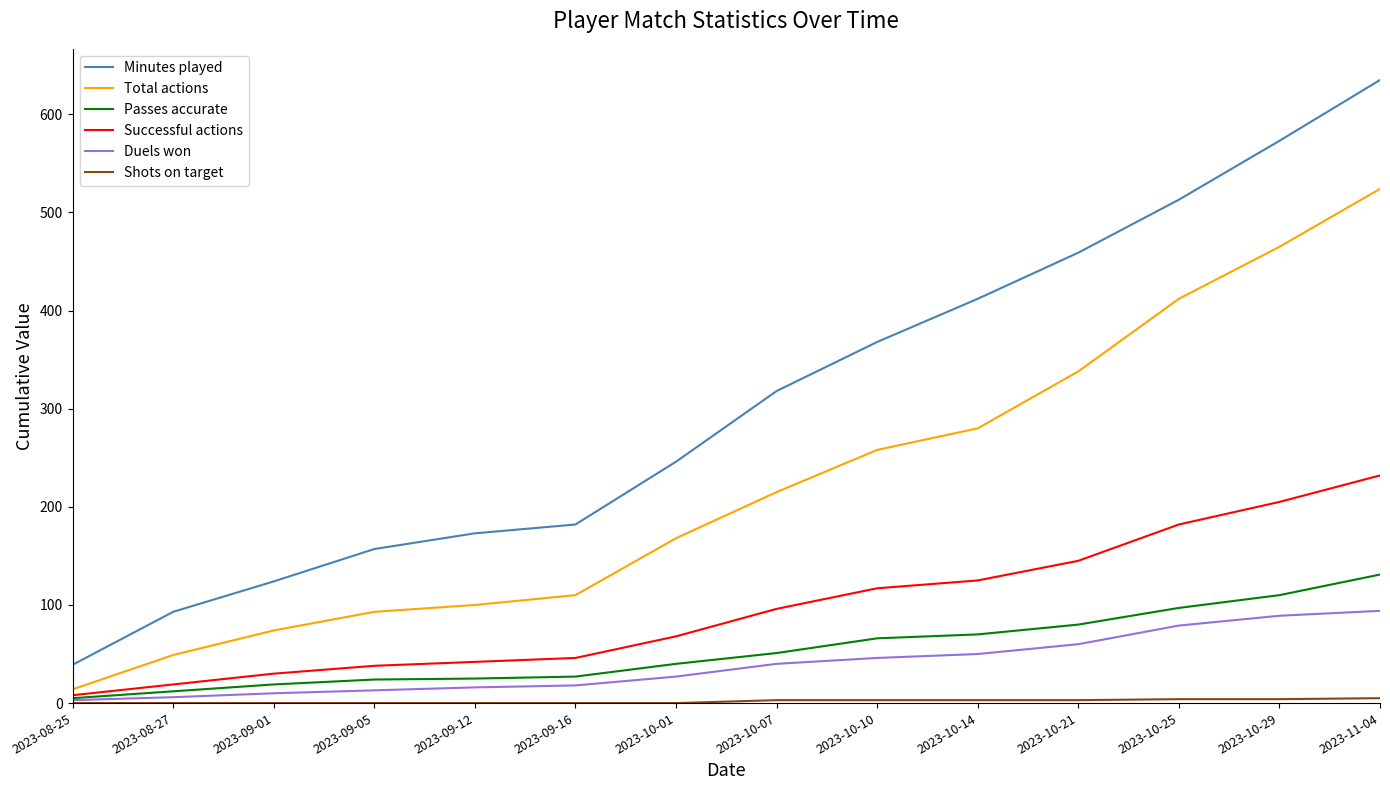

Which series has the widest spread of values?

Minutes played